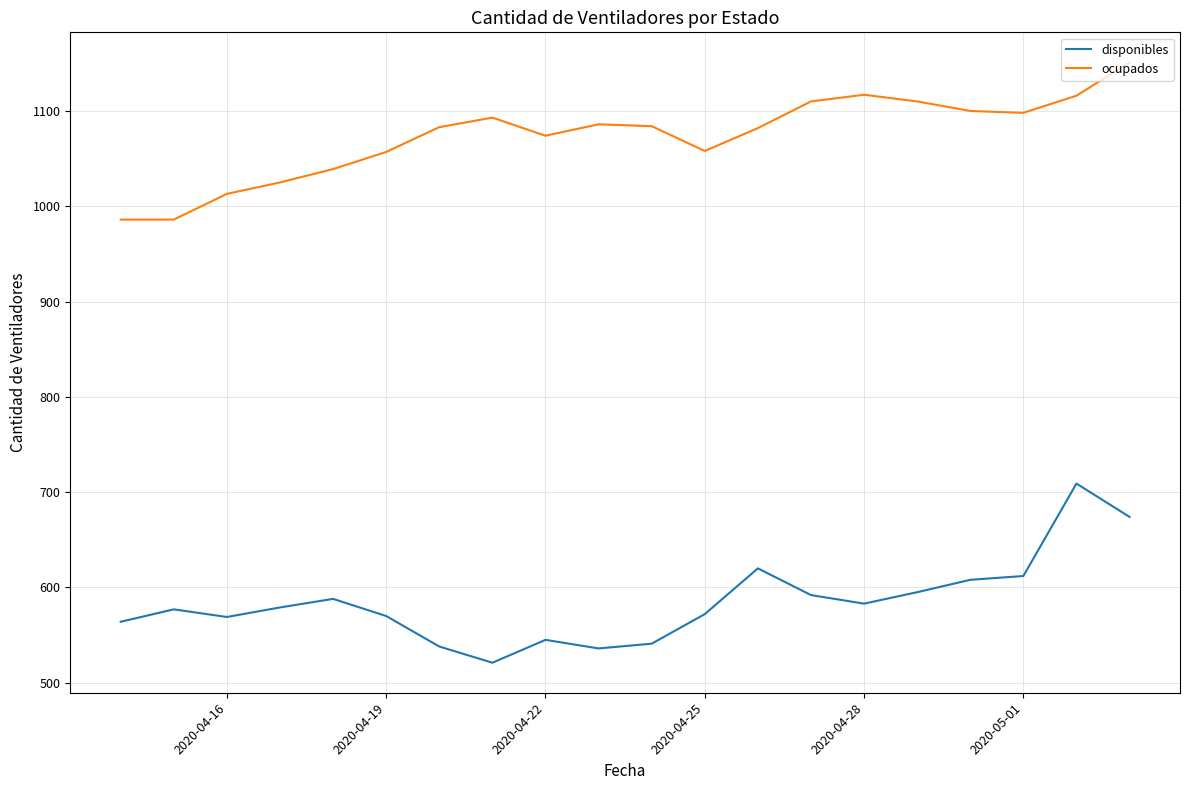

What is the difference between the maximum and minimum values in the ocupados series?

165